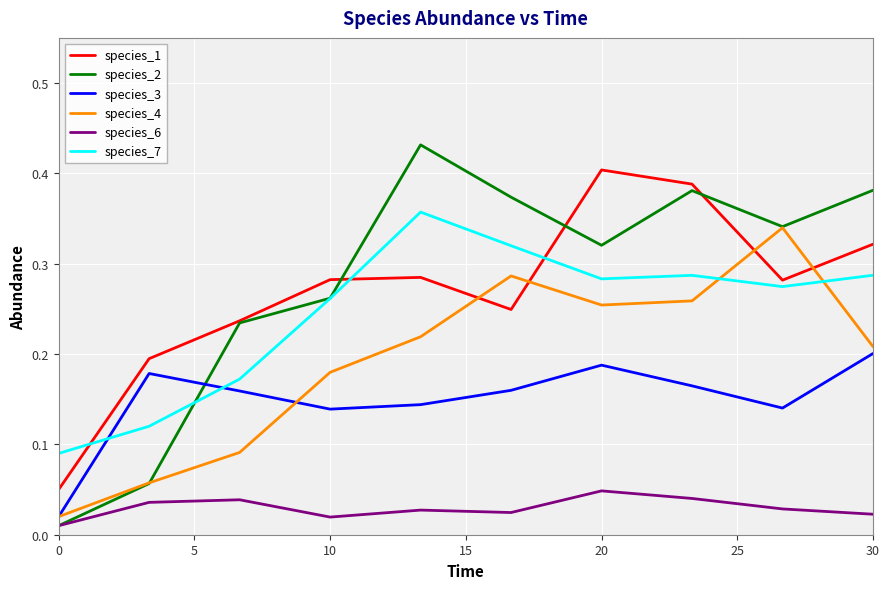

Which series has the widest spread of values?

species_2